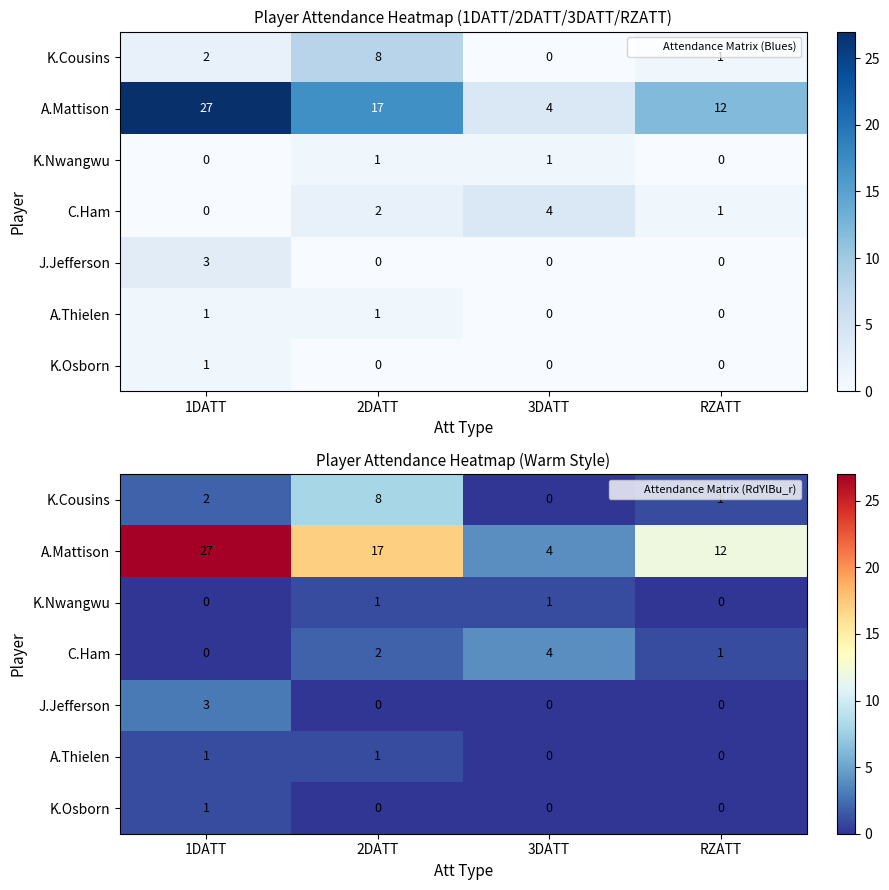

The value of C.Ham at 3DATT is 4. True or false?

True